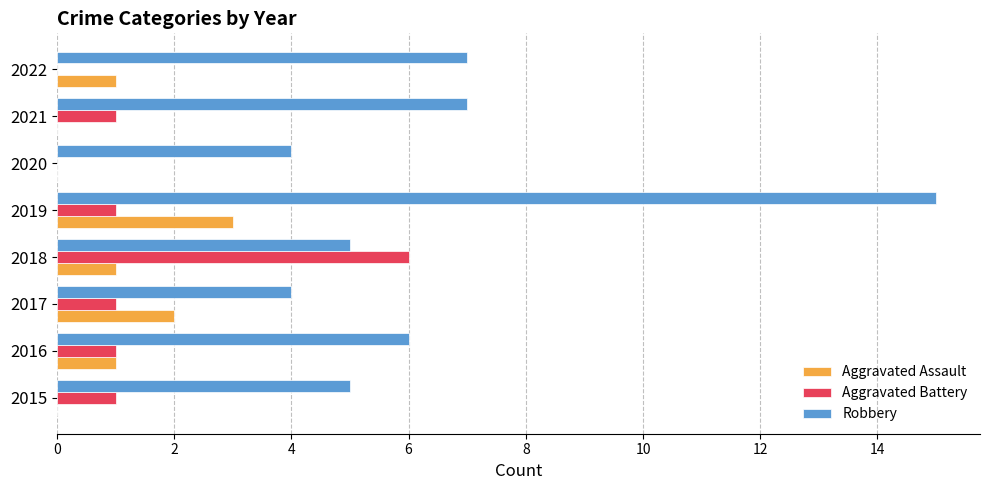

Between 2019 and 2021, which series saw the biggest shift?

Robbery